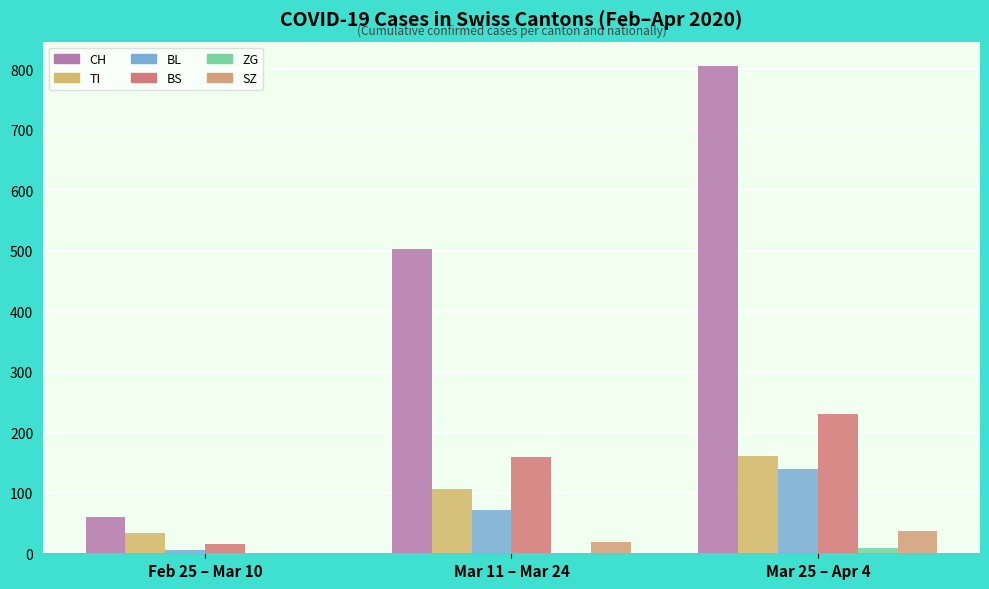

Does the chart contain stacked bars?

No